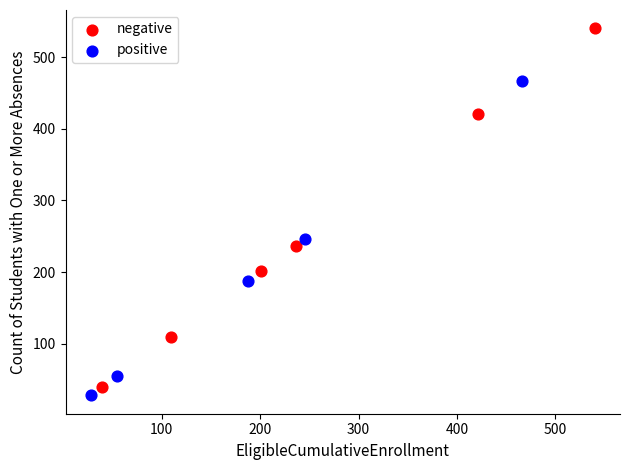

What are all the series names shown in the legend?

negative, positive